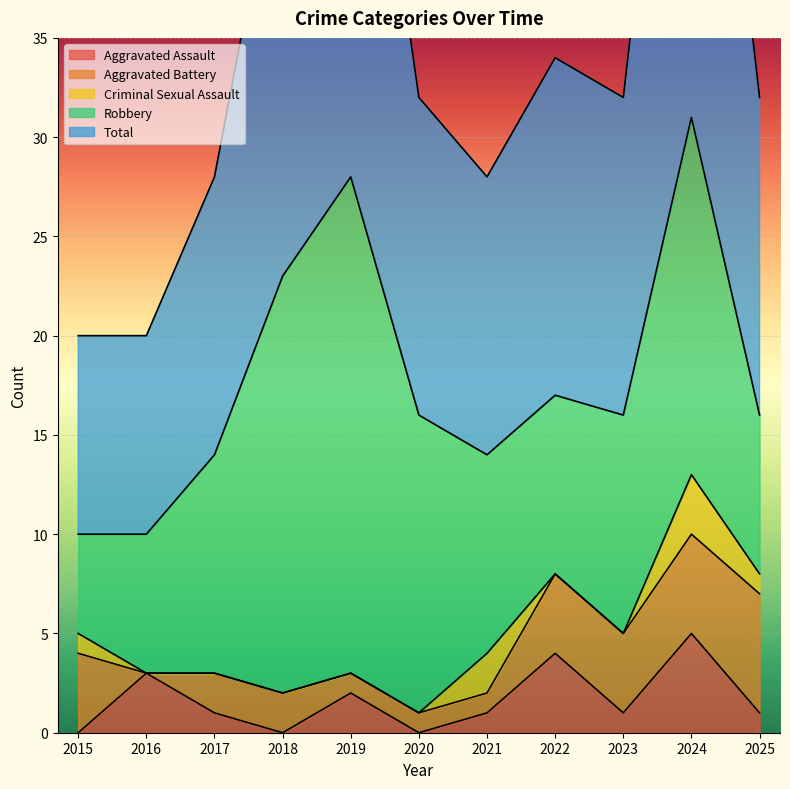

Which category has the highest value across all series?

2024